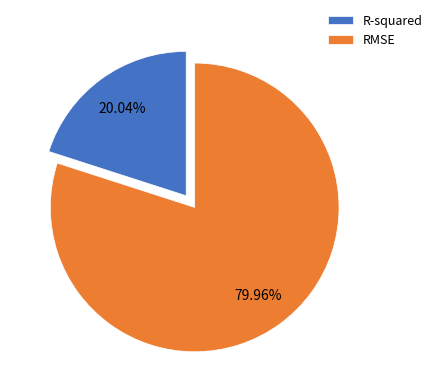

How many slices are in this pie chart?

2